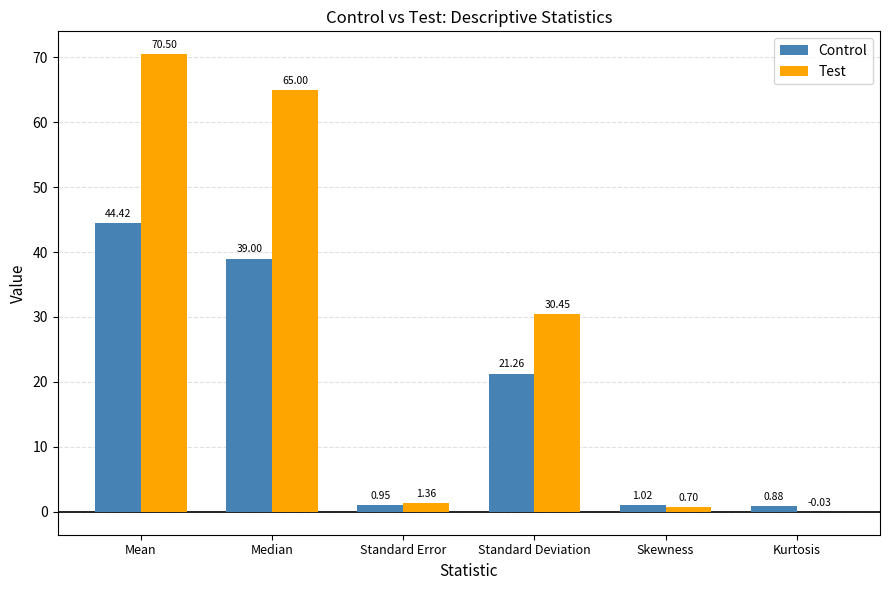

What is the sum of the Control values at Kurtosis and Skewness?

1.9